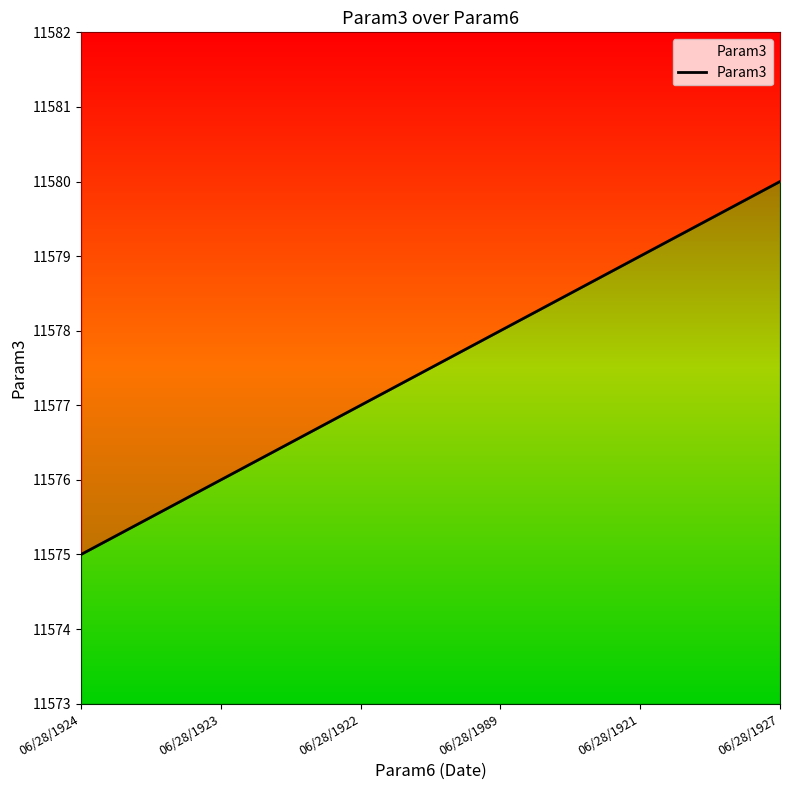

Count the number of data series in this chart.

1